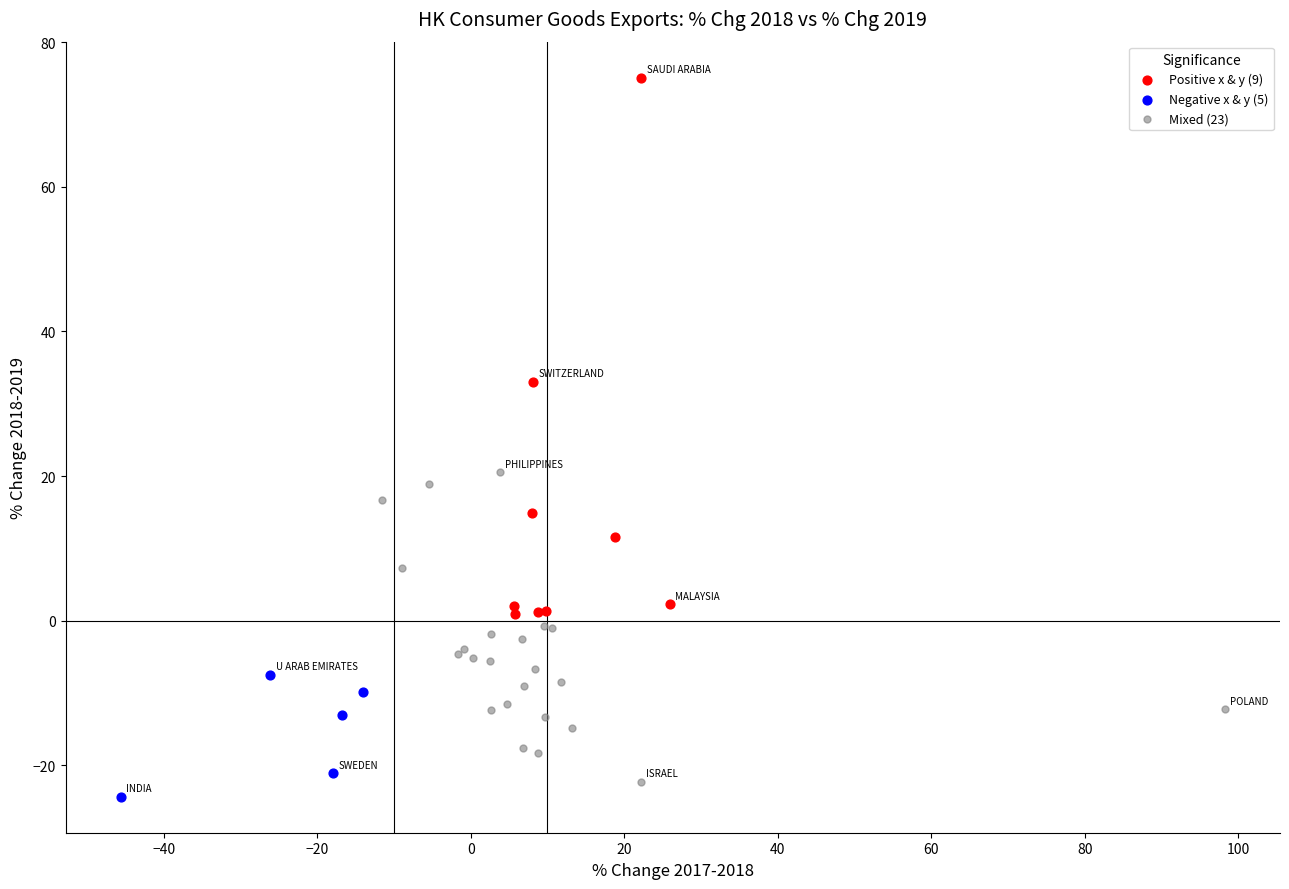

Which series contains the lowest Y value?

Negative x & y (5)